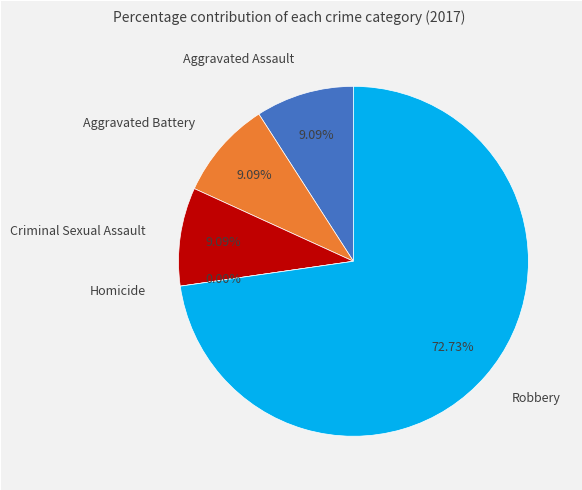

What is the smallest slice in the pie chart?

Homicide